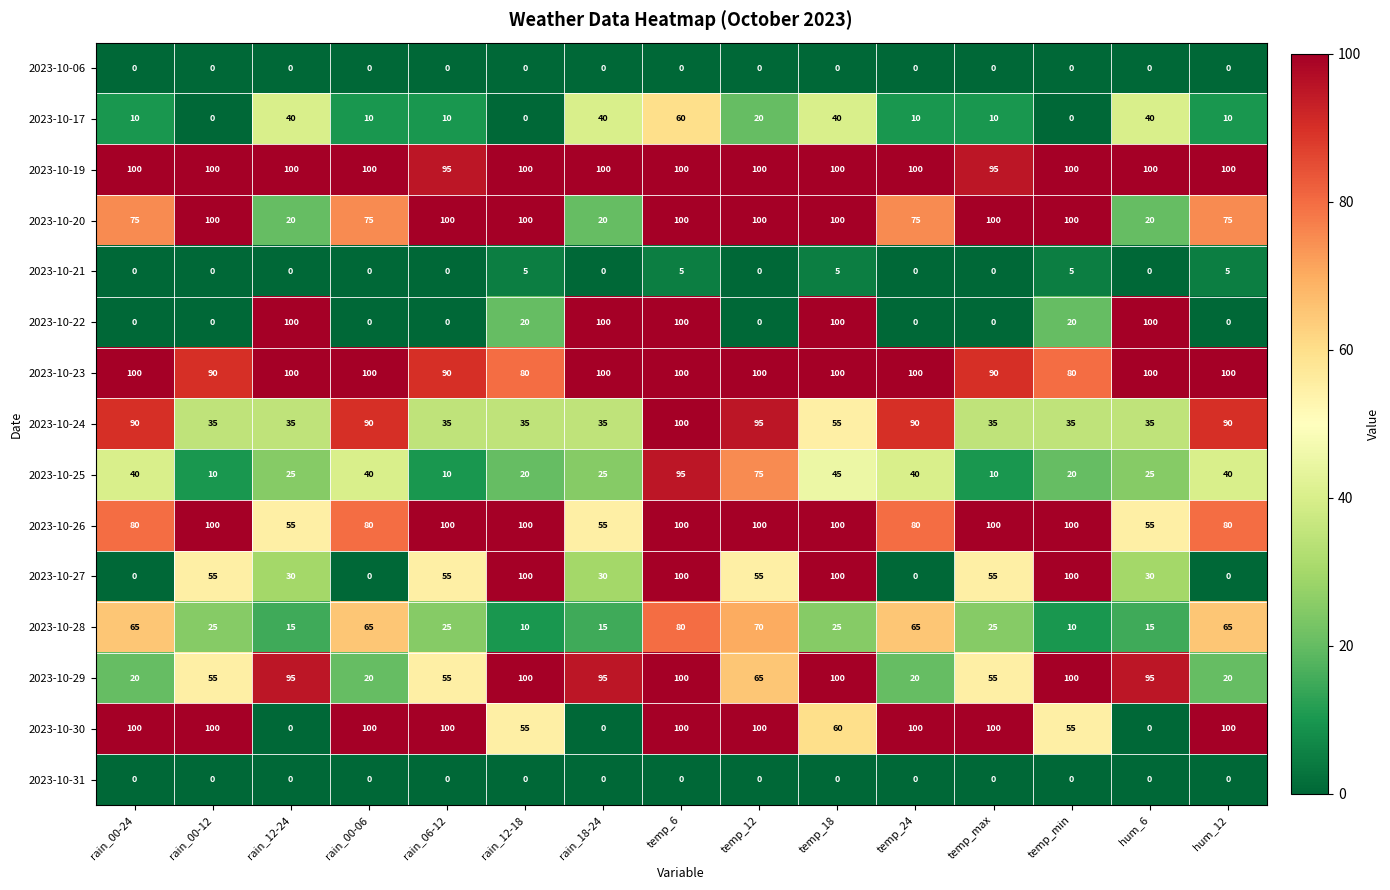

The value of 2023-10-28 at temp_12 is 27. True or false?

False